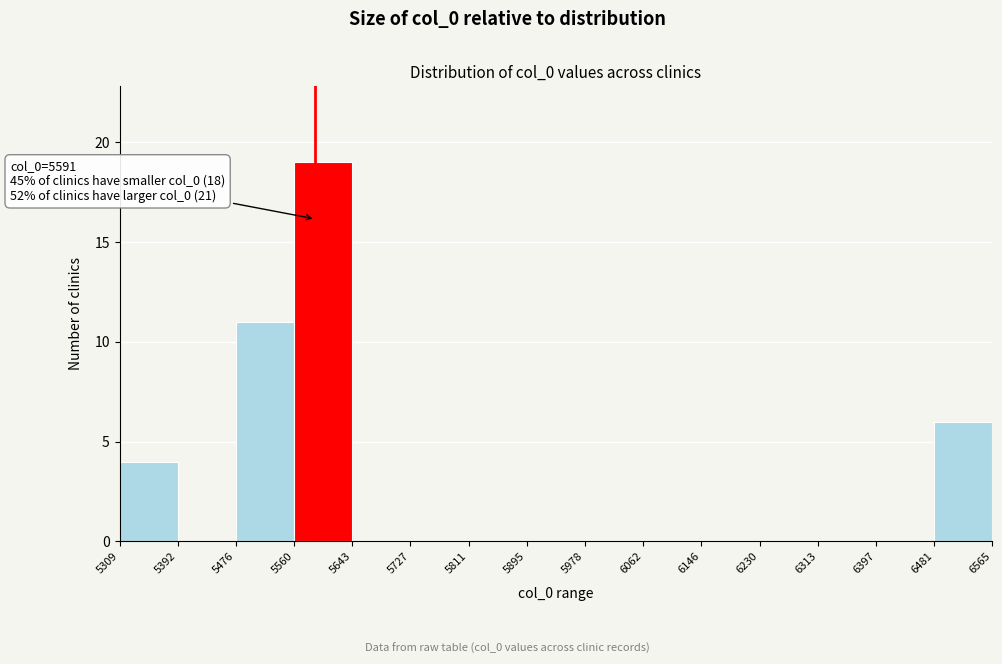

Over which range of the x-axis is the bar tallest?

5560 to 5643